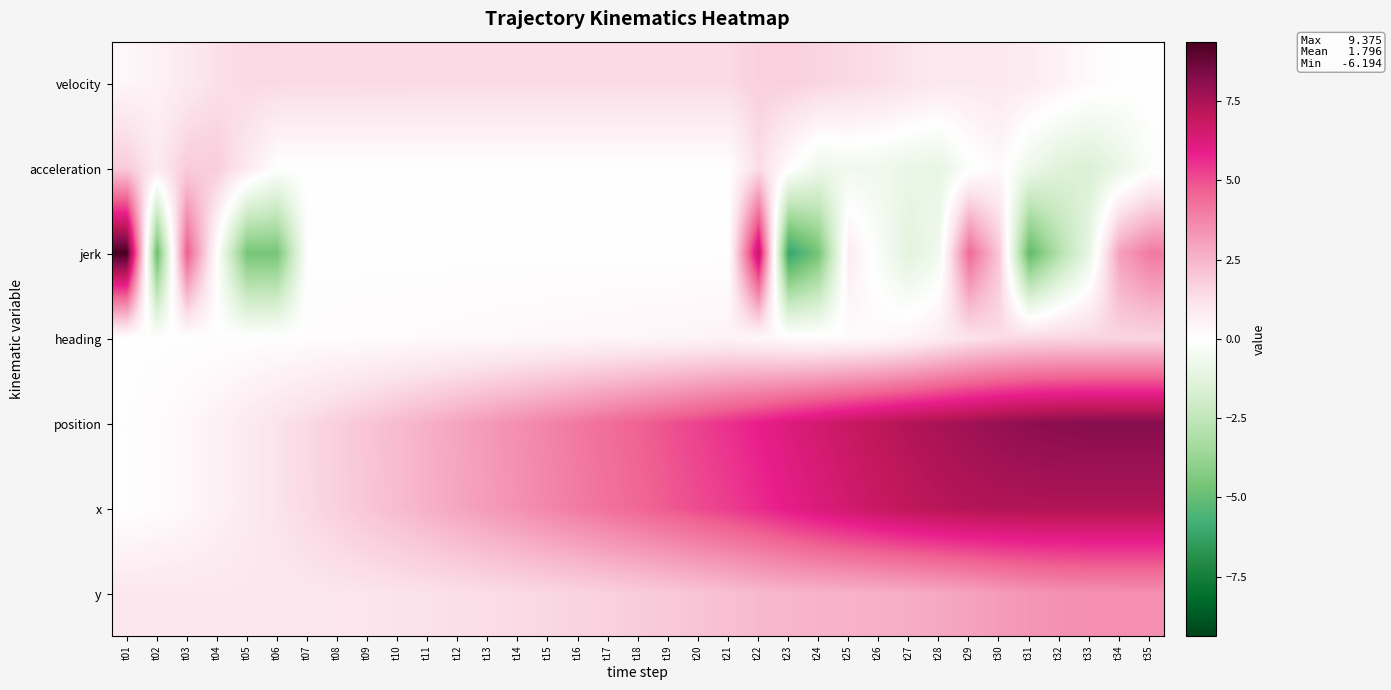

List the series in order of their peak value, highest first.

jerk, position, x, y, acceleration, velocity, heading